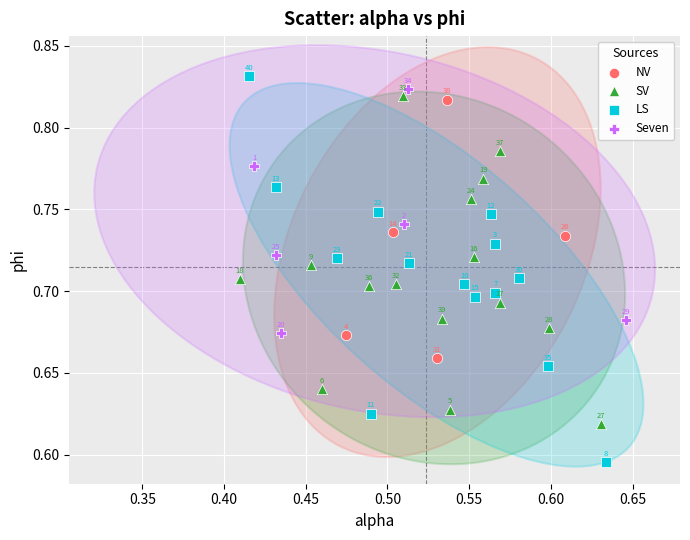

Which series has the widest spread of Y values?

LS